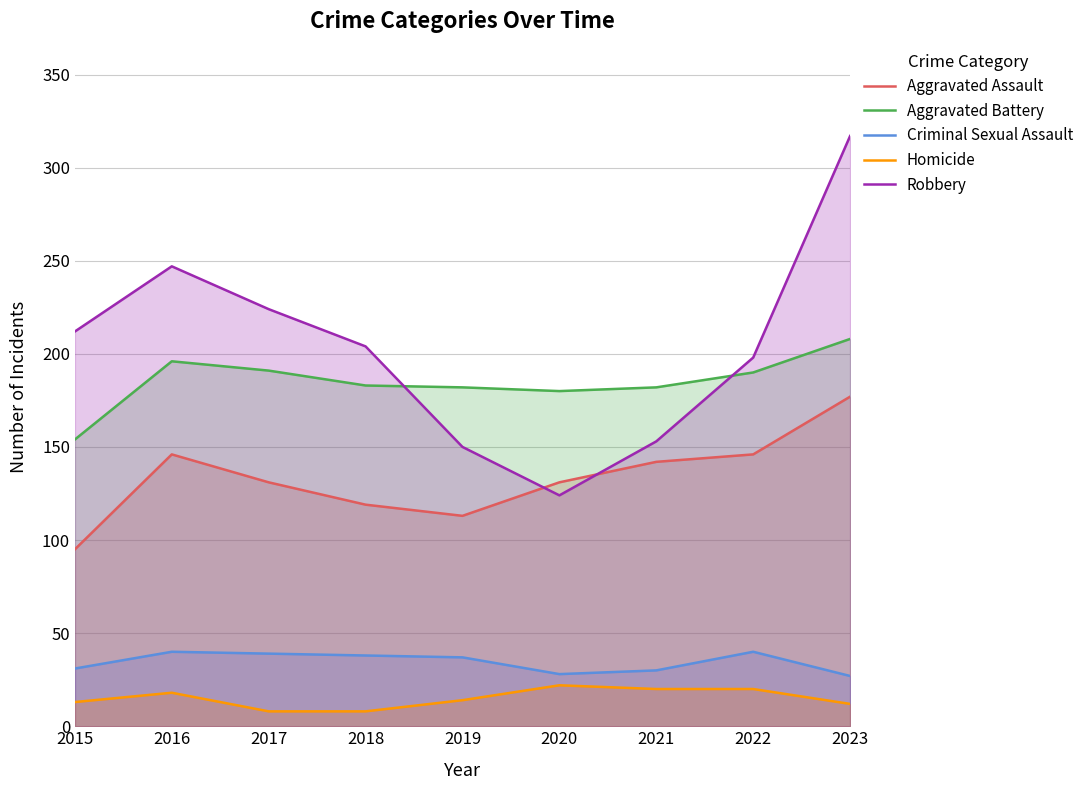

Which series changed the most between 2017 and 2021?

Robbery